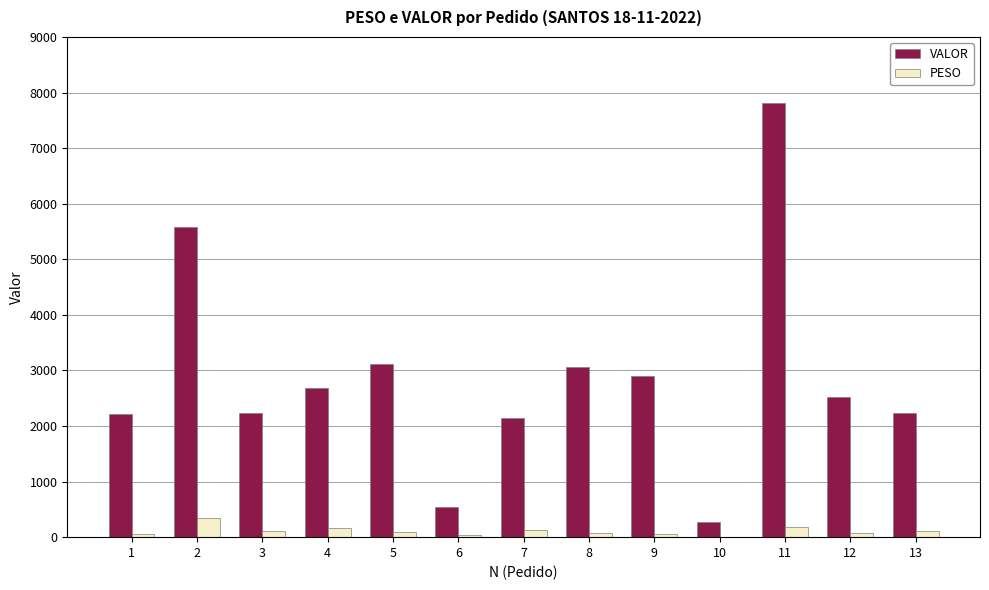

Is the value of PESO at 2 greater than the value of VALOR at 13?

No